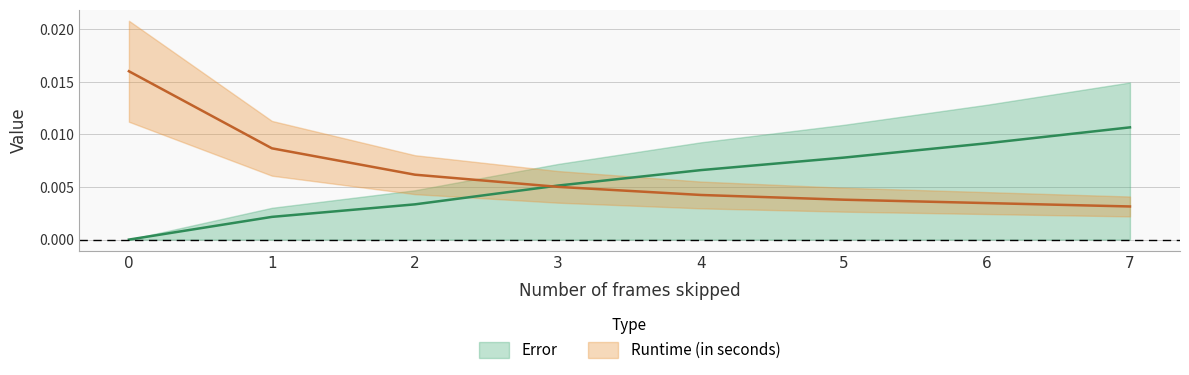

How many Runtime (in seconds) values are between 0 and 1?

8